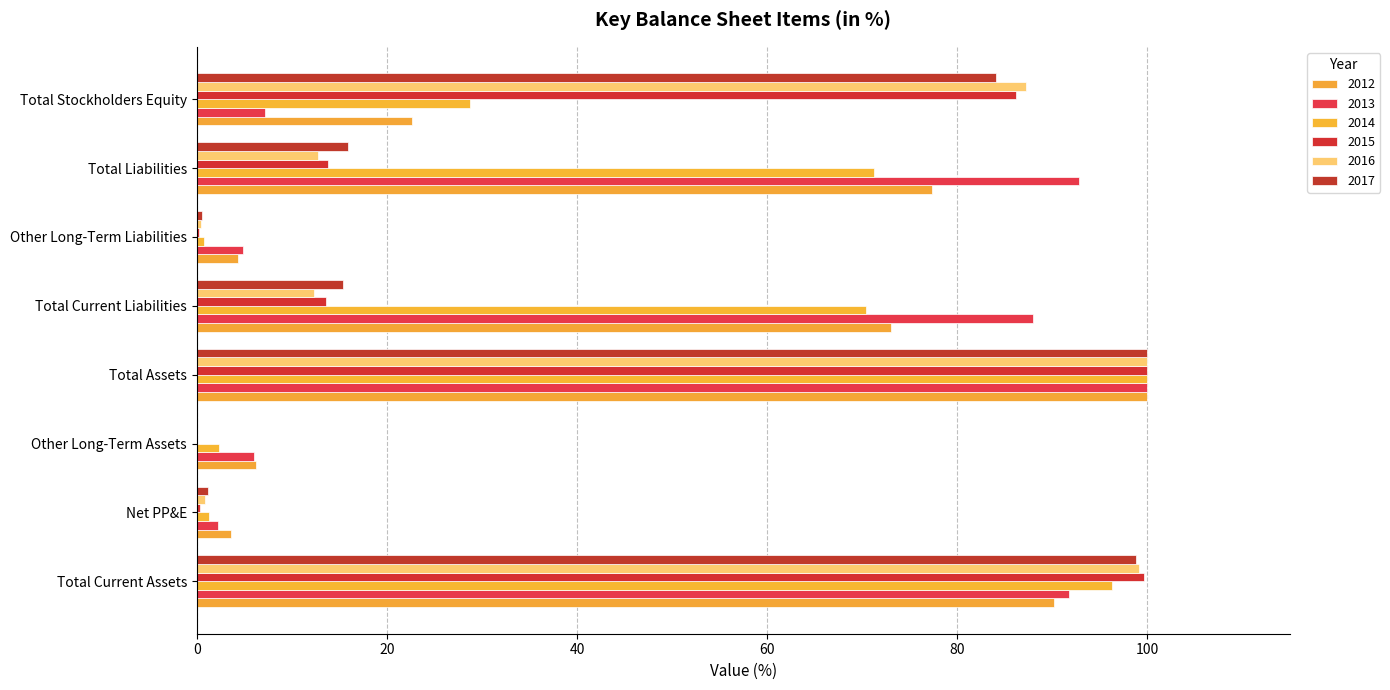

How many categories are shown in the chart?

8